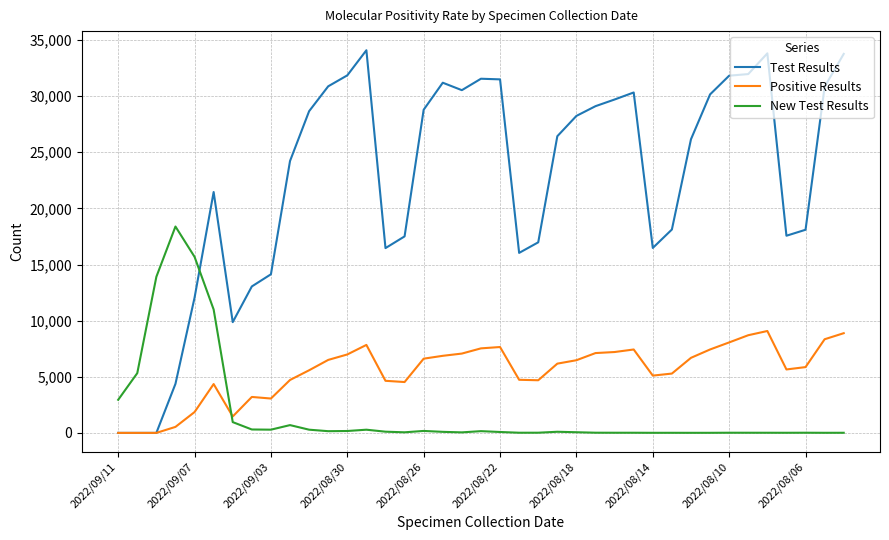

What is the maximum value for New Test Results?

18385